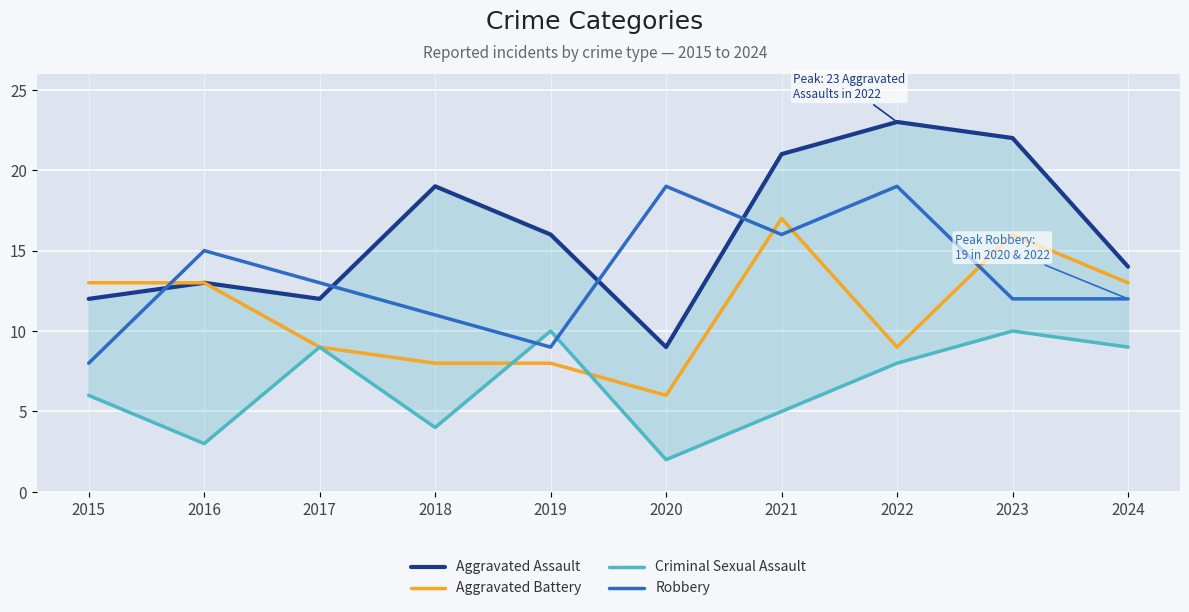

List the labels in order of Aggravated Battery value, smallest first.

2020, 2018, 2019, 2017, 2022, 2015, 2016, 2024, 2023, 2021